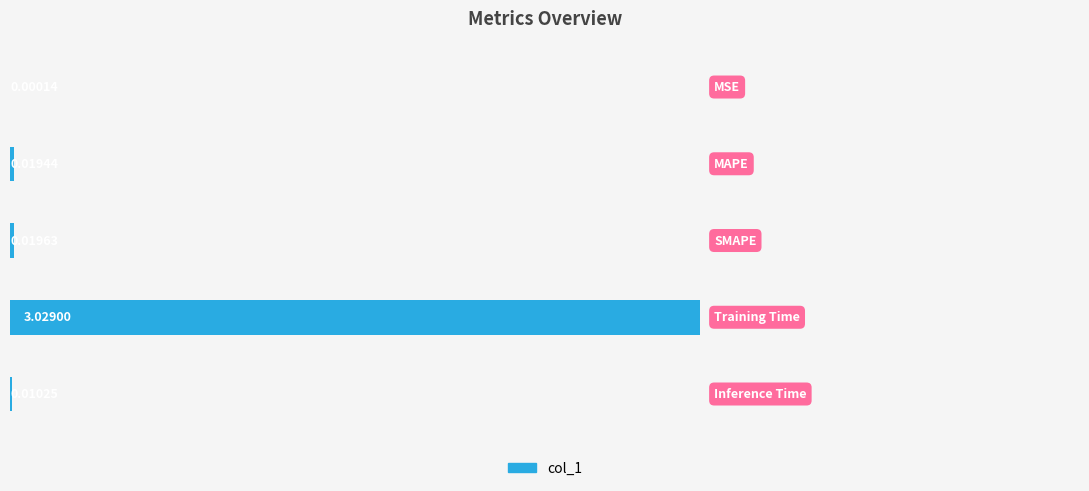

What is the sum of all values?

3.1